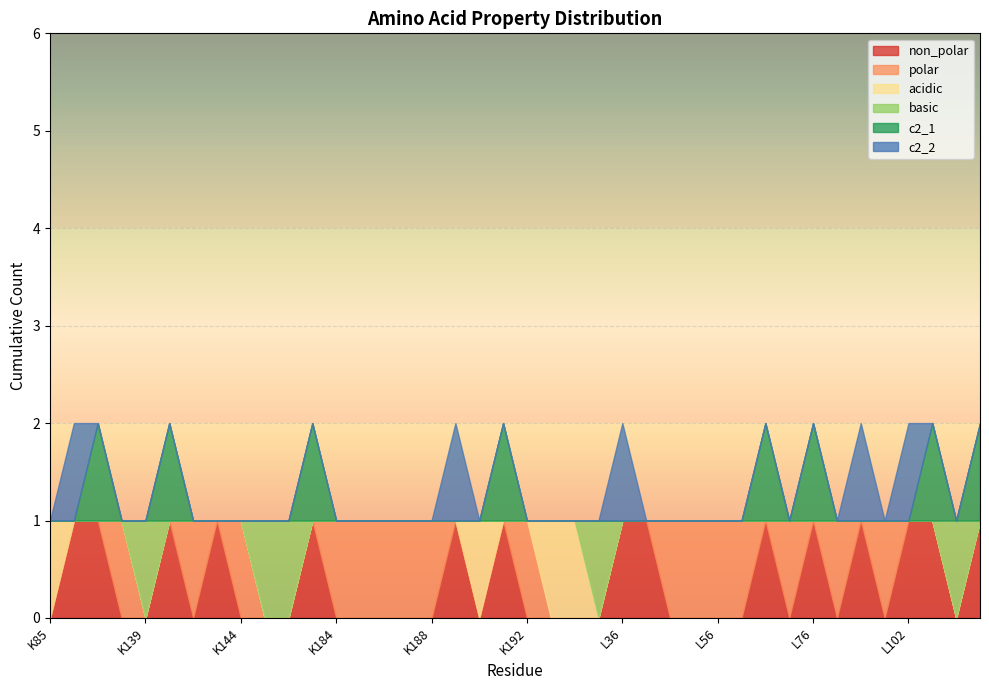

Which category has the lowest value in the non_polar series?

K85